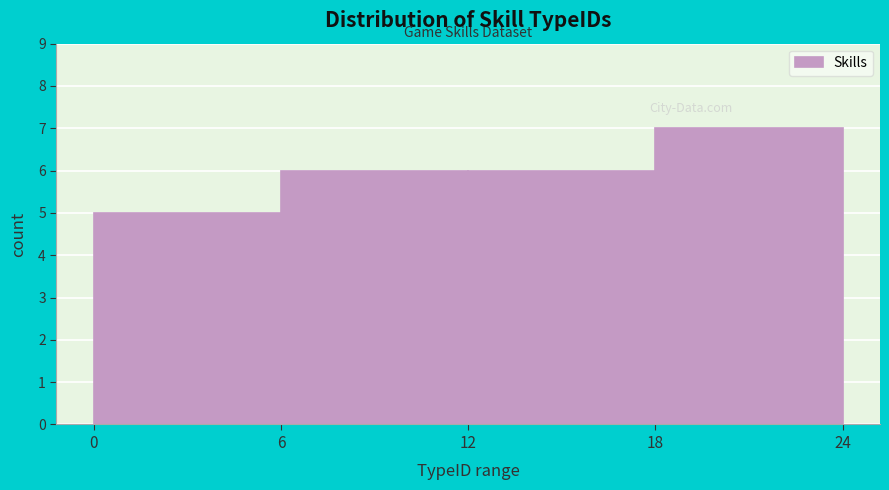

Reading left to right, transcribe this chart: for each bar, give the range it covers on the x-axis and its height. The values are not printed on the chart, so give them approximately, as read against the axis.

0 to 6: 5
6 to 12: 6
12 to 18: 6
18 to 24: 7